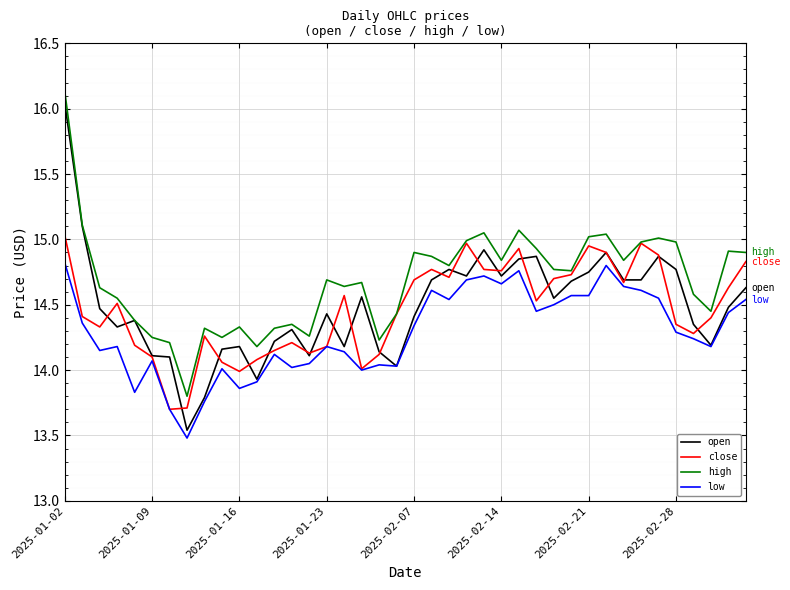

Which series has the largest total across all categories?

high